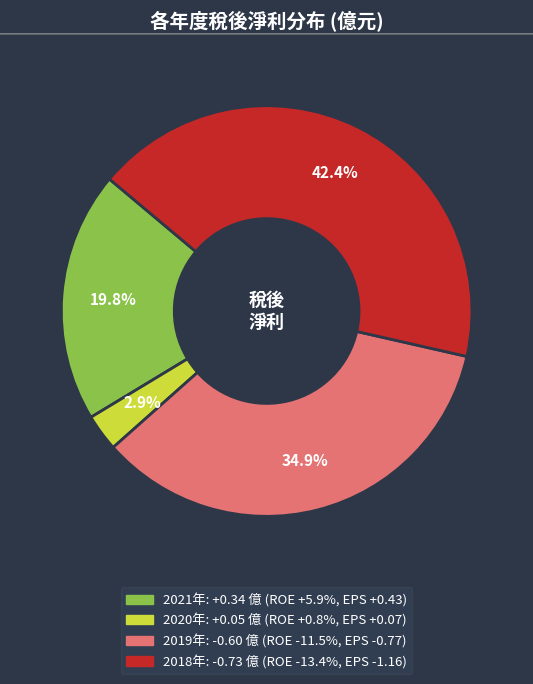

Is there any slice that represents more than half of the pie?

No